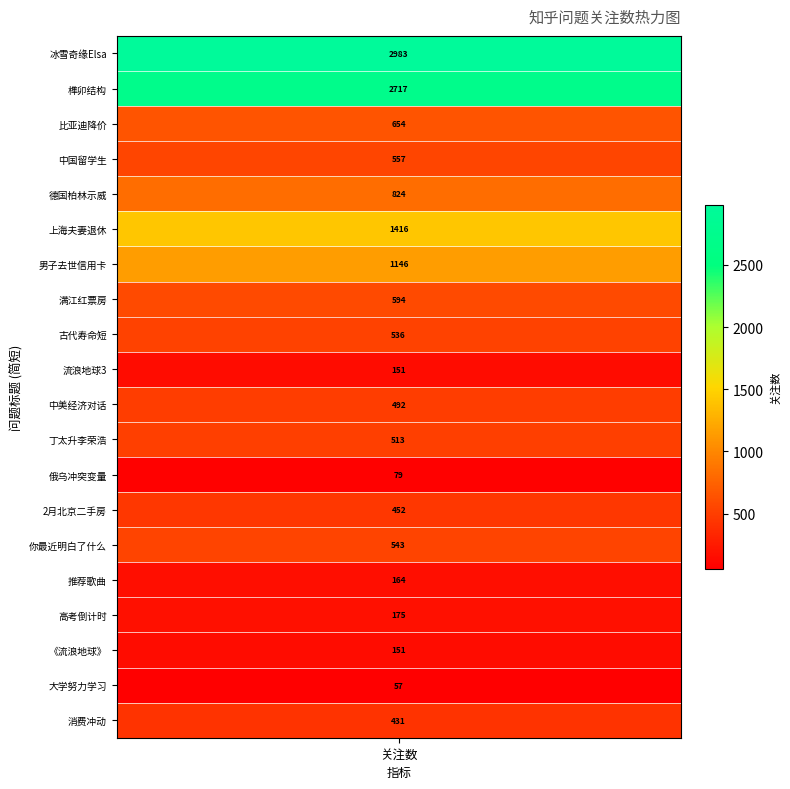

What is the sum of the values at 6 and 16?

1321